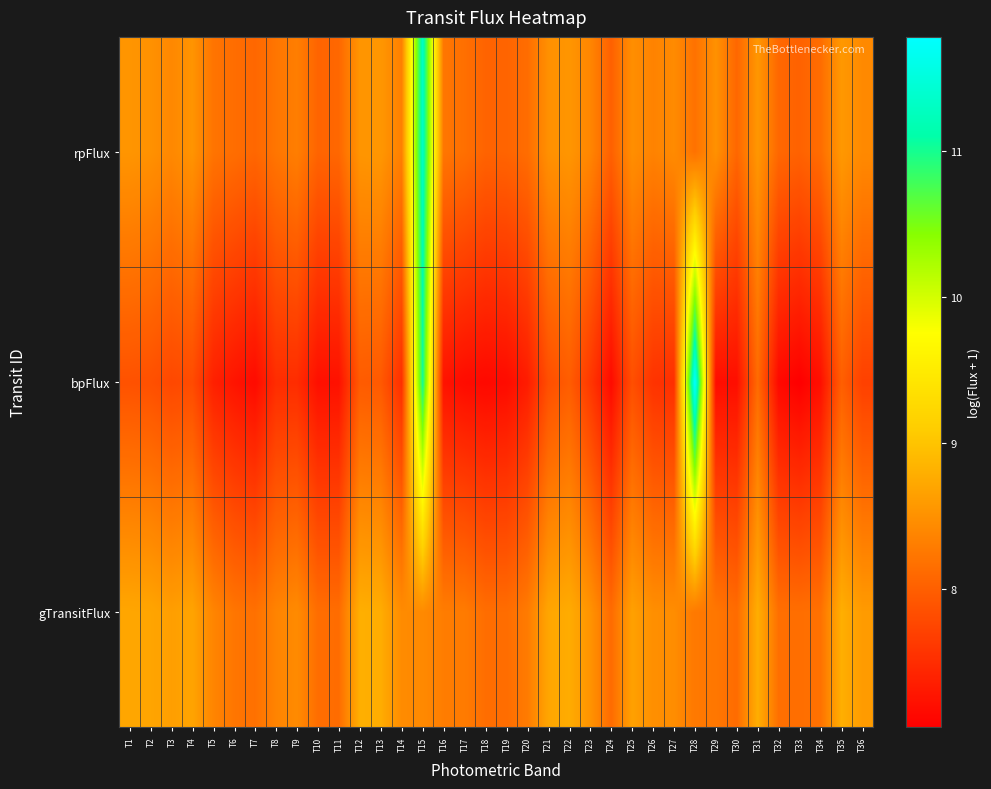

What is the maximum value shown in the chart?

11.8